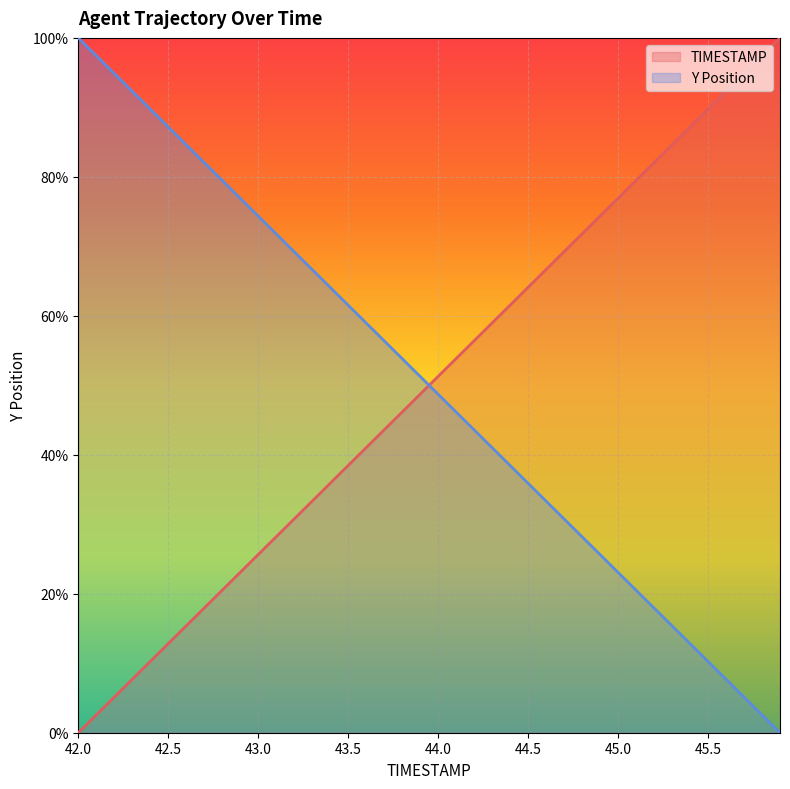

What are all the series names shown in the legend?

TIMESTAMP, Y Position